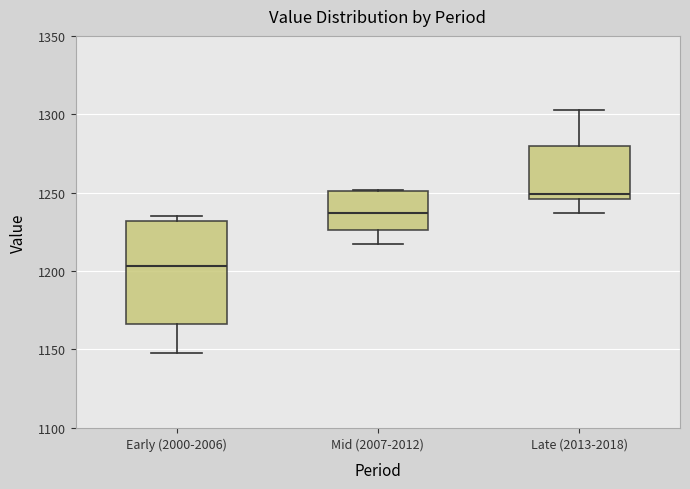

Which box's median line is the highest?

Late (2013-2018)